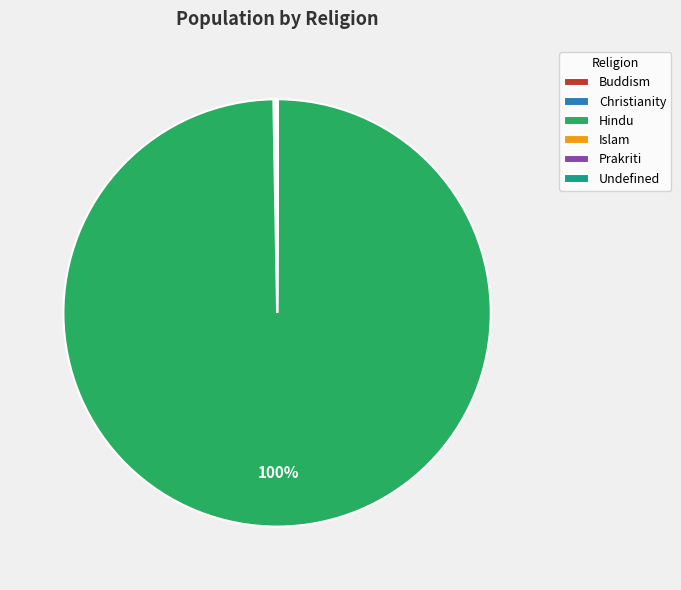

To the nearest percent, what is the average slice percentage?

17%